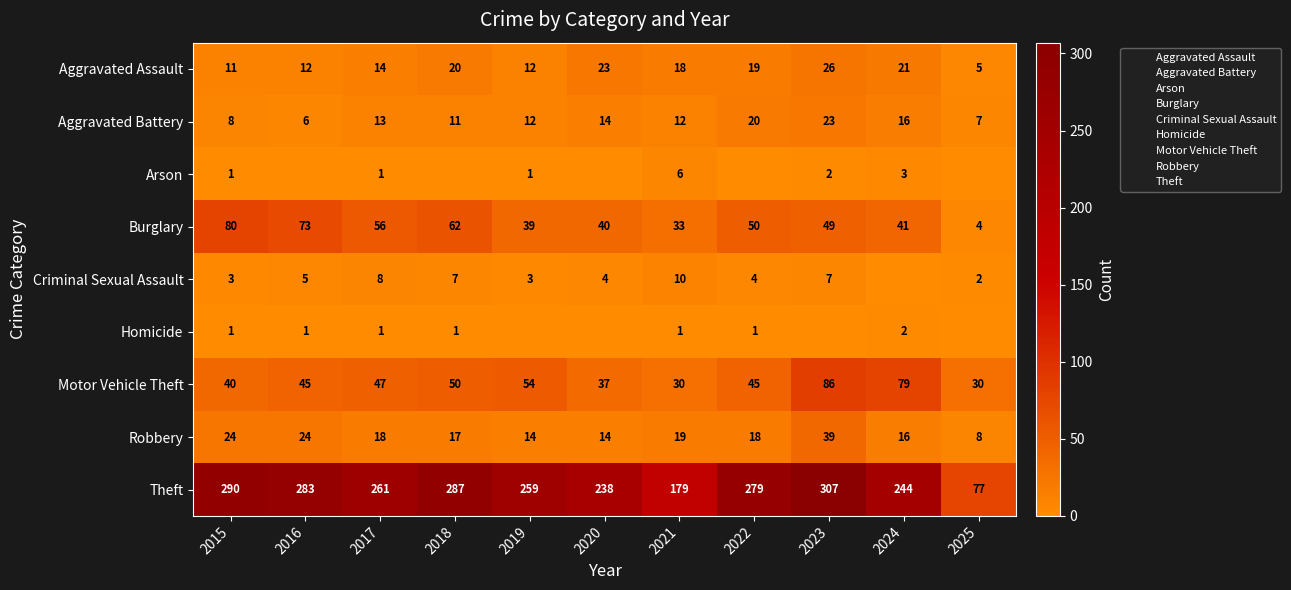

The Theft series shows 392 at 2020. True or false?

False